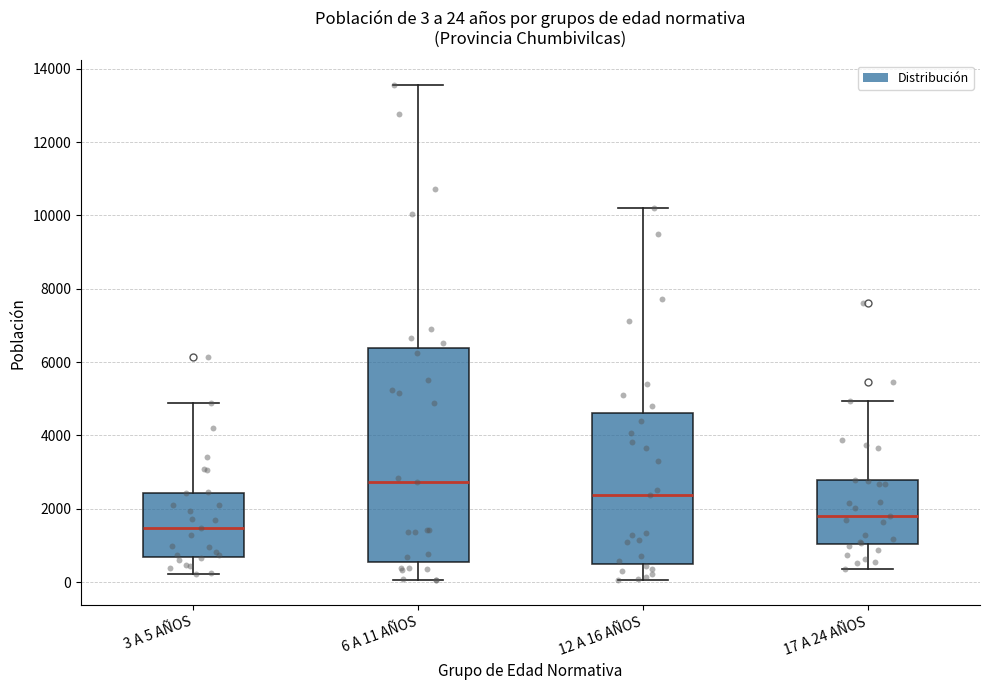

Comparing the boxes themselves (not the whiskers), which one is the tallest?

6 A 11 AÑOS